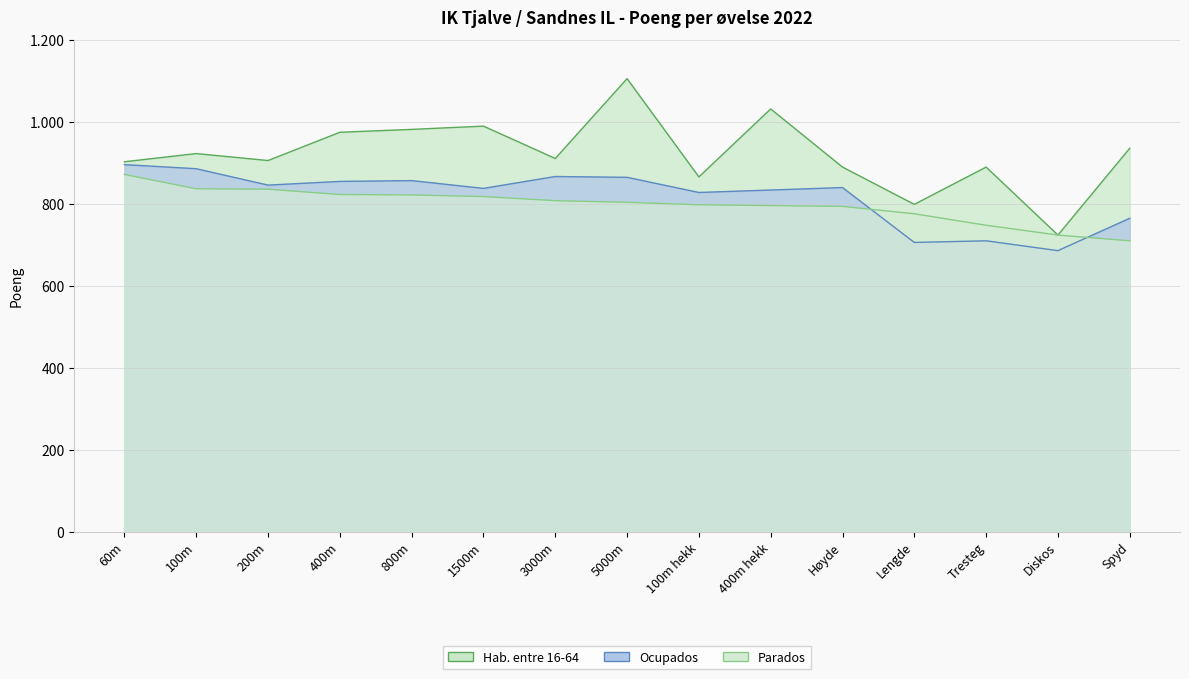

What is the value of the Ocupados point at the 10th from the left?

834